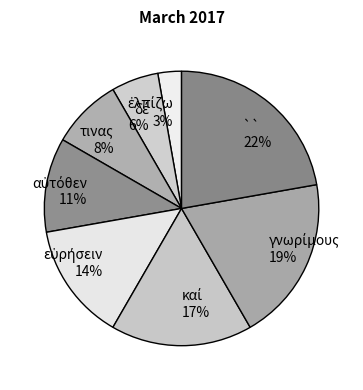

How many slices are in this pie chart?

8